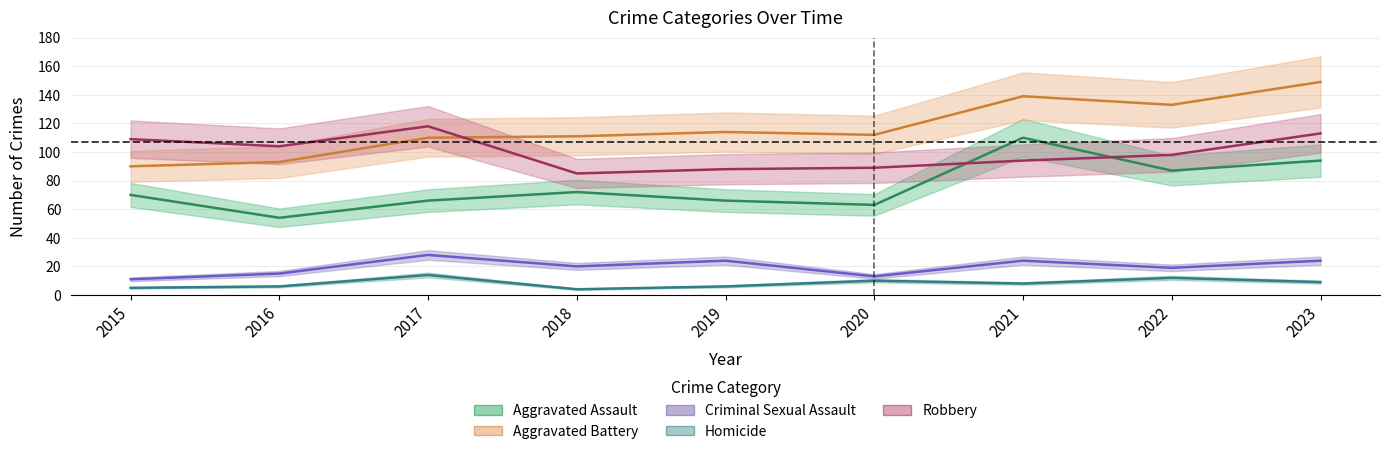

What is the average value of the Criminal Sexual Assault series?

20